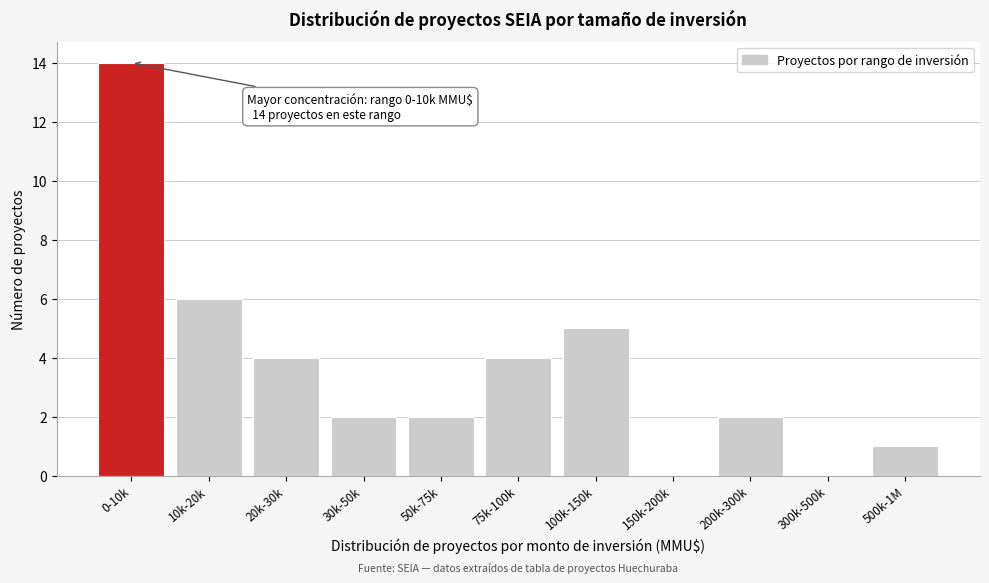

Reading right to left, extract all data points from this chart.

500k-1M=1	300k-500k=0	200k-300k=2	150k-200k=0	100k-150k=5	75k-100k=4	50k-75k=2	30k-50k=2	20k-30k=4	10k-20k=6	0-10k=14